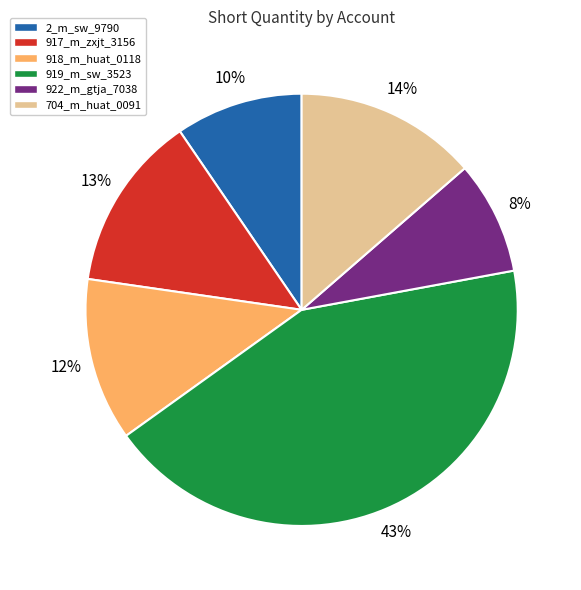

Combined, do 917_m_zxjt_3156 and 704_m_huat_0091 account for over 50%?

No